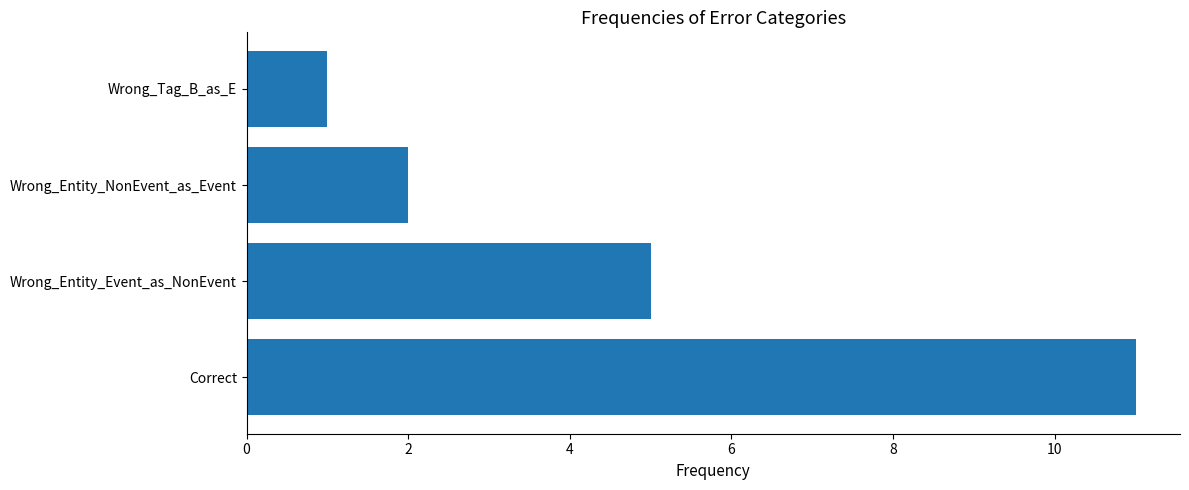

Between Wrong_Tag_B_as_E and Wrong_Entity_Event_as_NonEvent, which is larger?

Wrong_Entity_Event_as_NonEvent